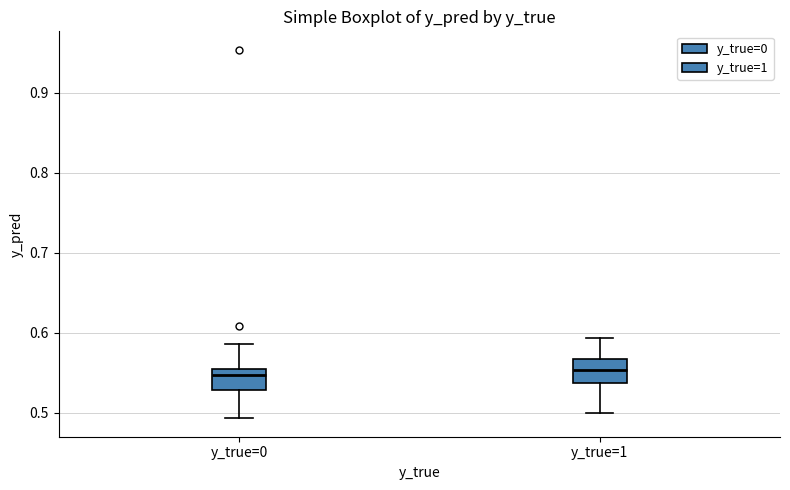

Where is the lower edge of the box for y_true=0 on the y-axis? The values are not printed on the chart, so give them approximately, as read against the axis.

0.53